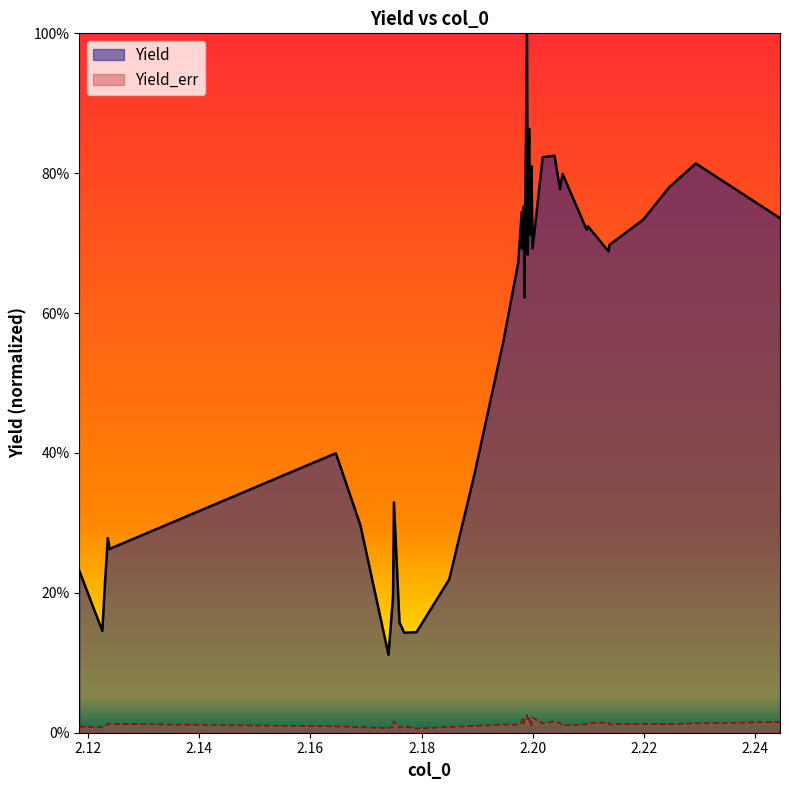

What is the greatest value displayed?

1.0